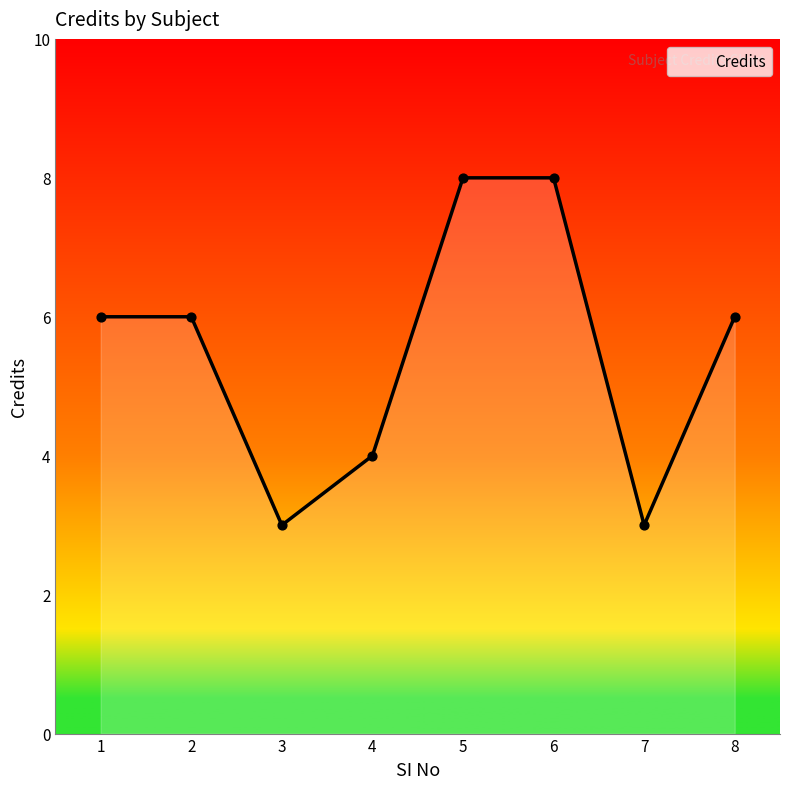

Between 1 and 5, which is larger?

5